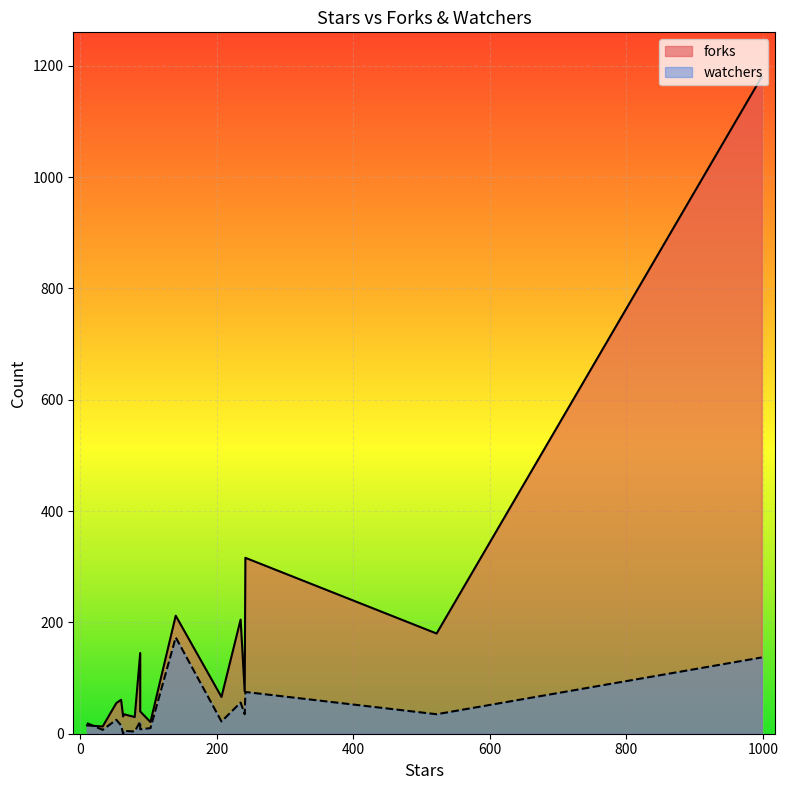

True or false: forks has a value of 52 at 241.

False